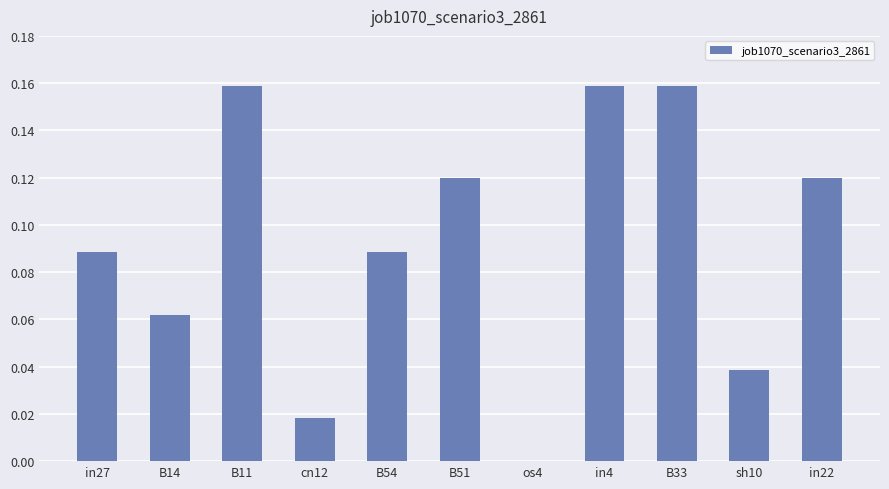

Between os4 and in27, which is larger?

in27